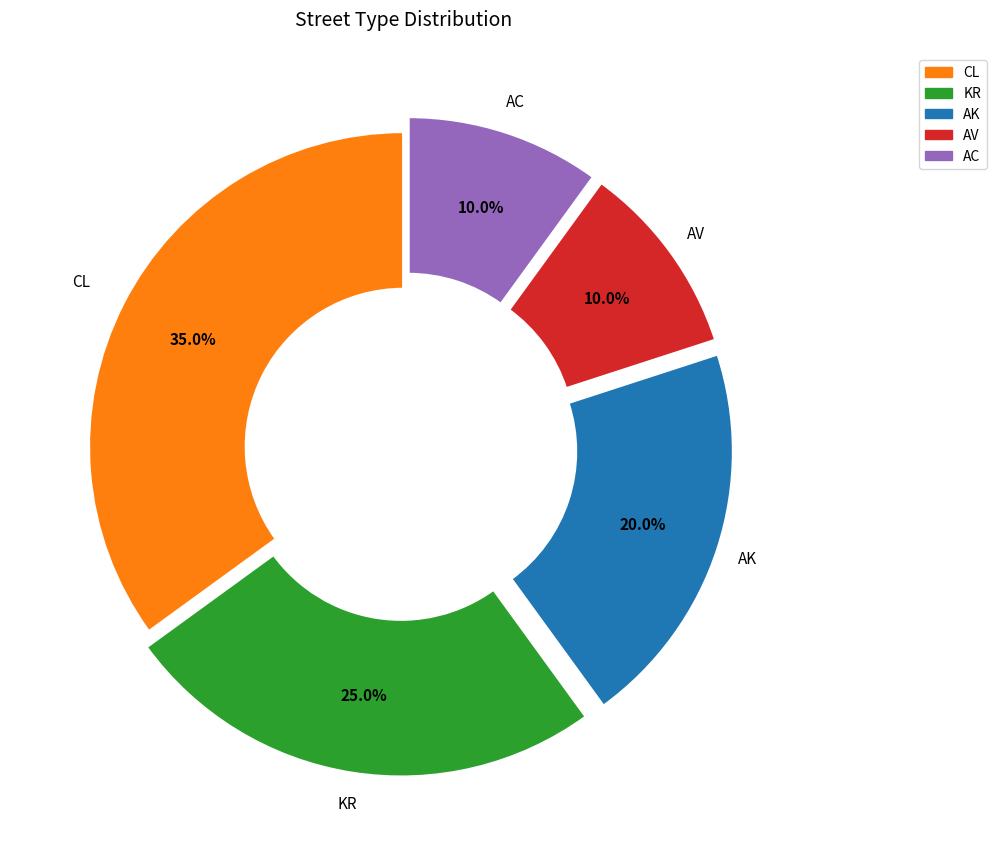

Which slice is the largest?

CL